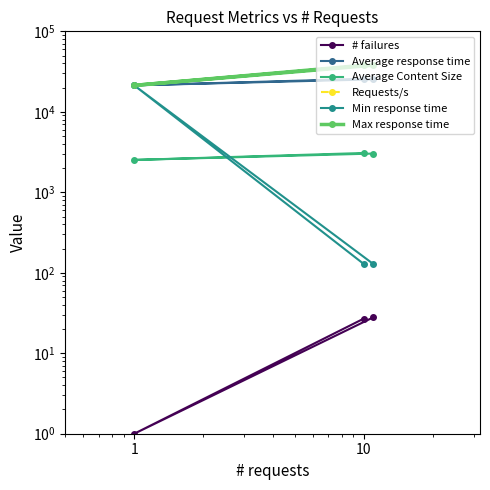

What is the difference between the maximum and minimum values in the Average Content Size series?

555.0